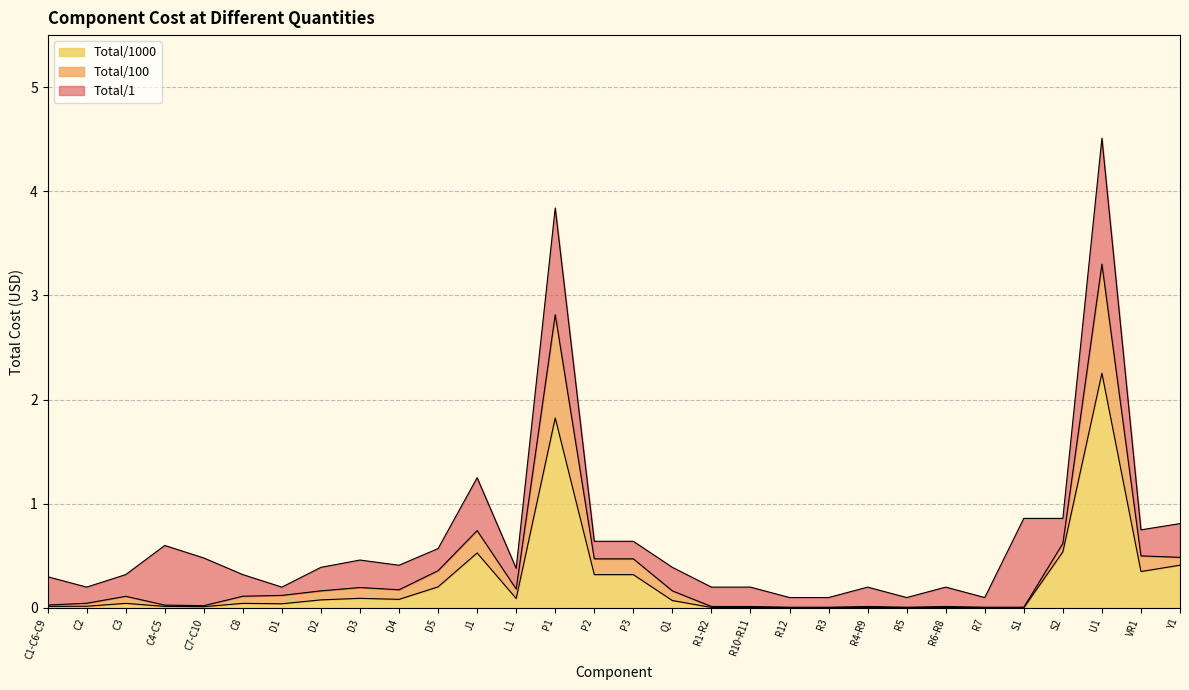

Which series has the largest total across all categories?

Total/1